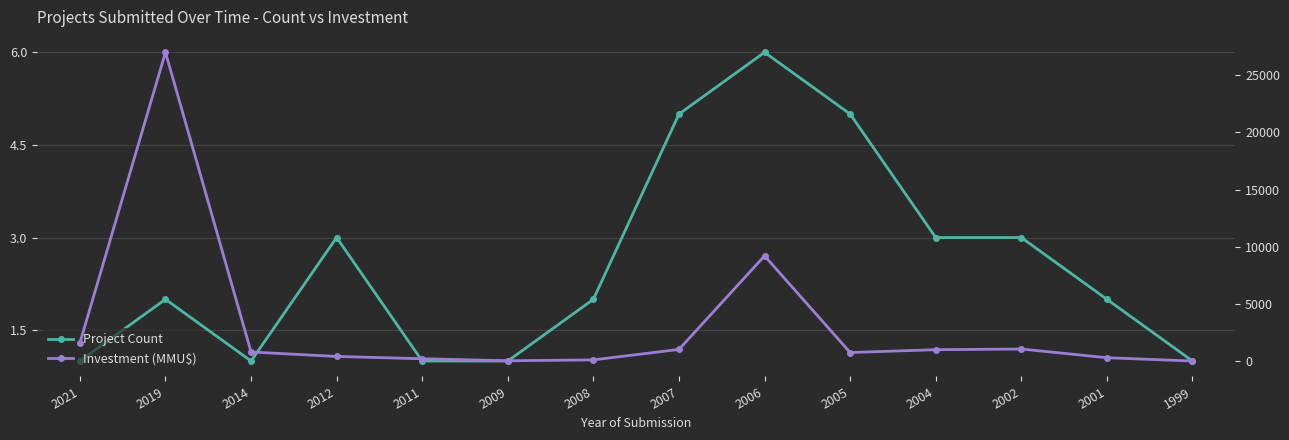

Is the value of Project Count at 2007 greater than the value of Investment (MMU$) at 2019?

No